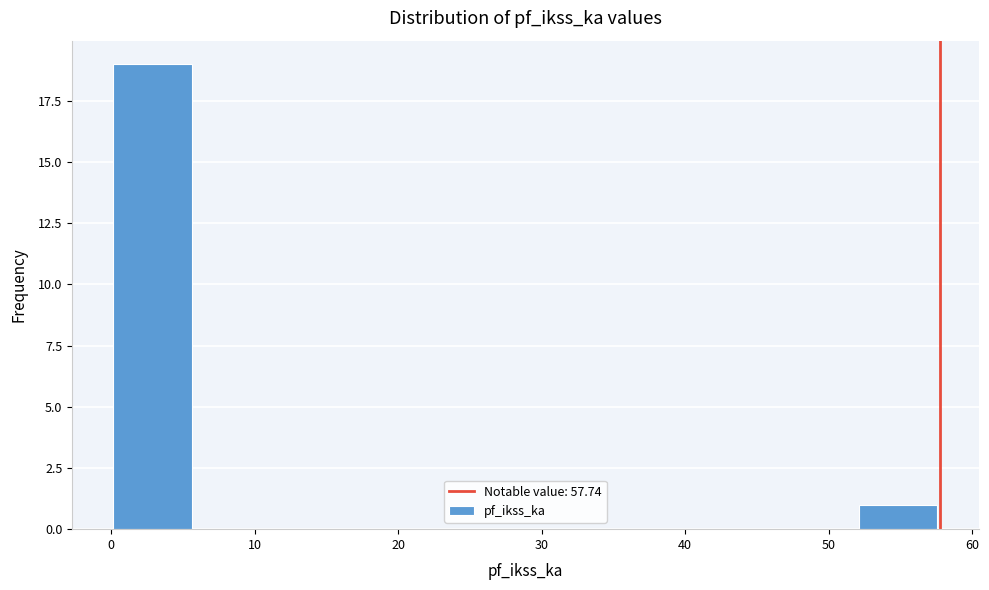

Reading left to right, transcribe this chart: for each bar, give the range it covers on the x-axis and its height. Neither the bar edges nor the heights are printed on the chart, so give them approximately, as read against the axes.

0 to 6: 19
6 to 12: 0
12 to 17: 0
17 to 23: 0
23 to 29: 0
29 to 35: 0
35 to 40: 0
40 to 46: 0
46 to 52: 0
52 to 58: 1